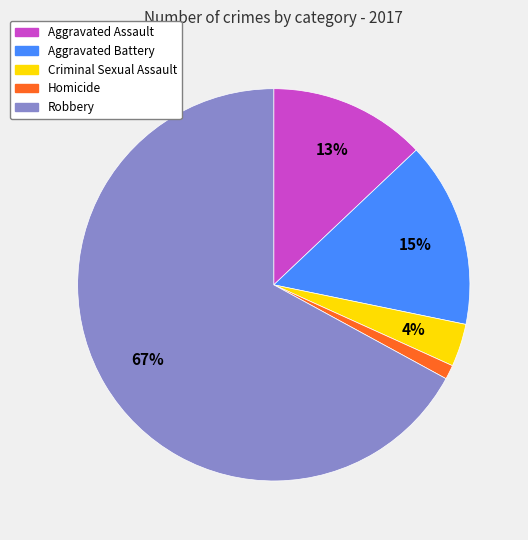

What is the smallest slice in the pie chart?

Homicide